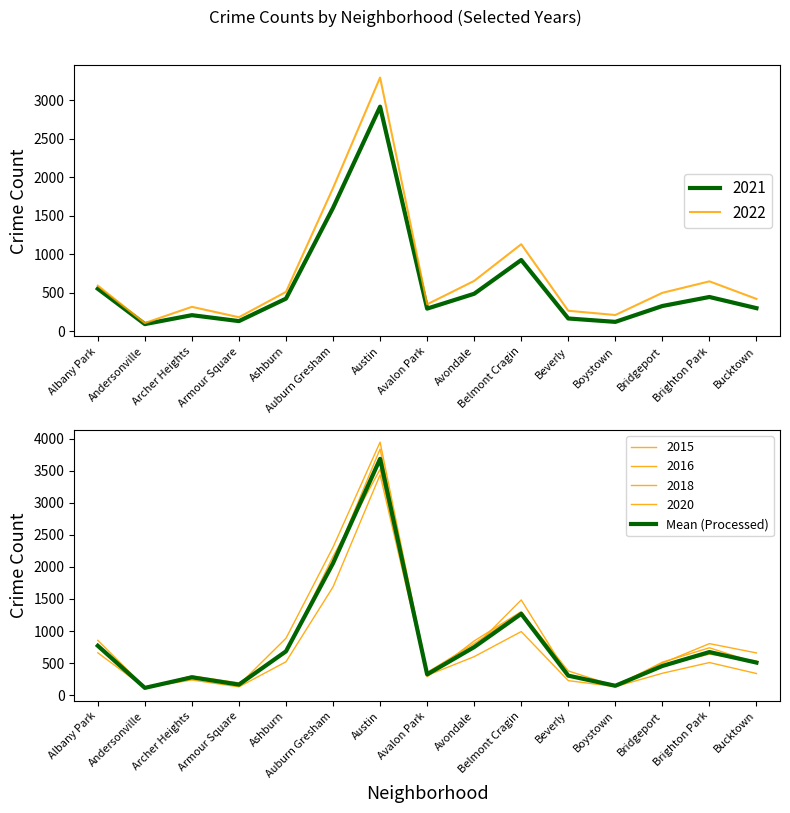

At which category does the data reach its first local valley?

Andersonville